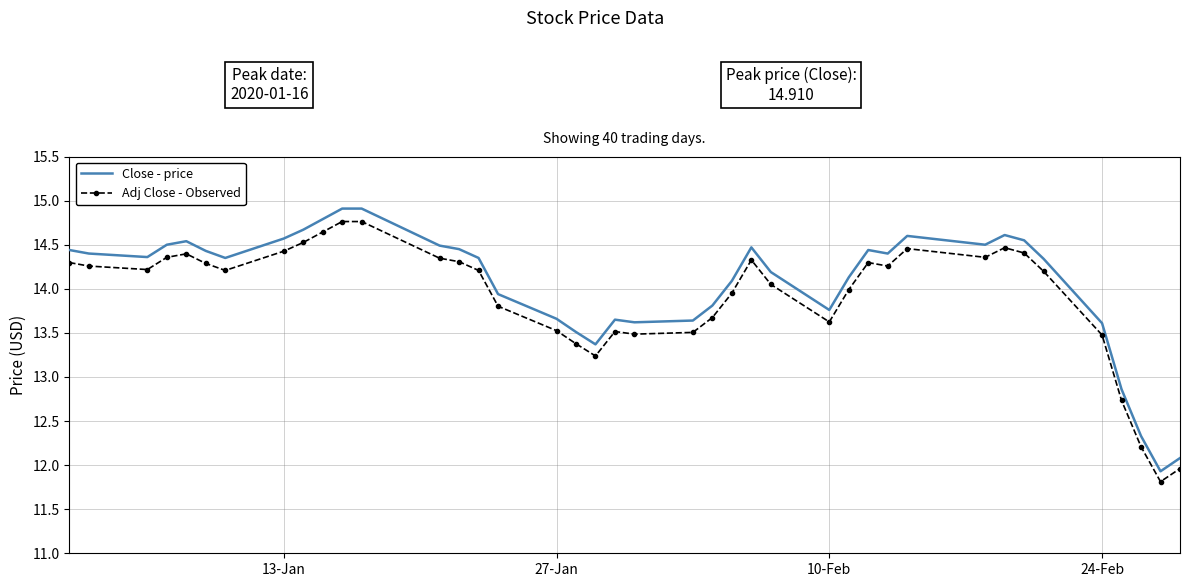

In Adj Close - Observed, how many points are lower than both neighbors (excluding endpoints)?

8